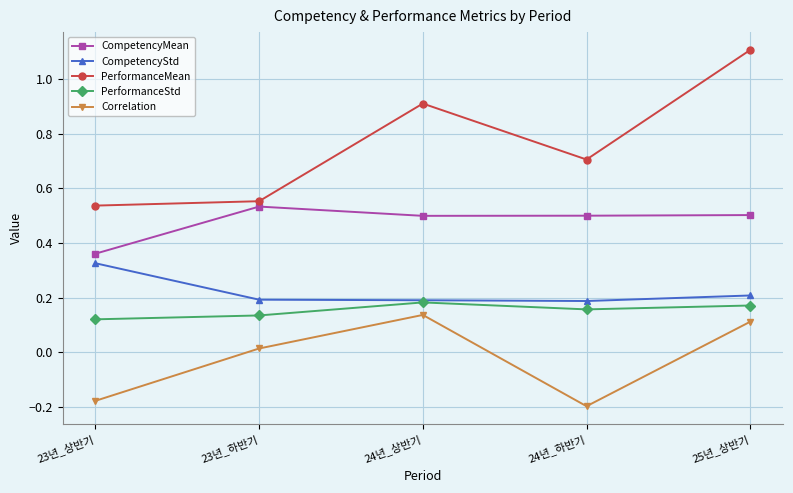

True or false: Correlation and PerformanceMean cross at least once.

False